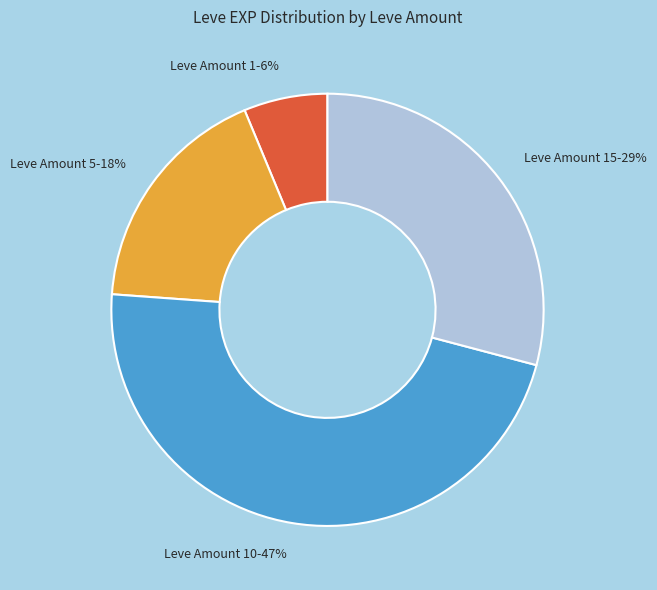

To the nearest percent, what is the average slice percentage?

25%